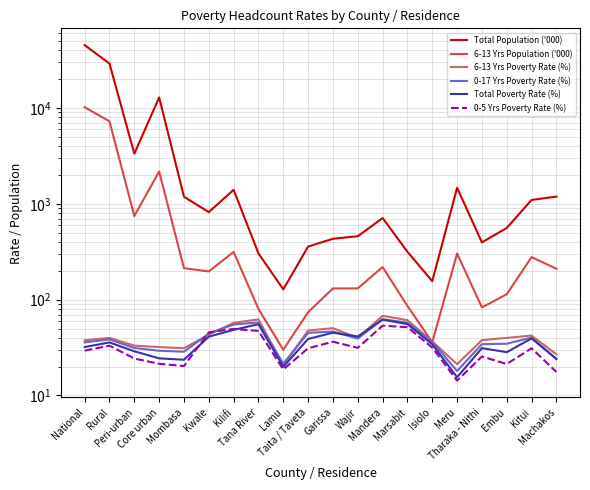

What is the lowest value of the Total Population ('000) series?

128.0